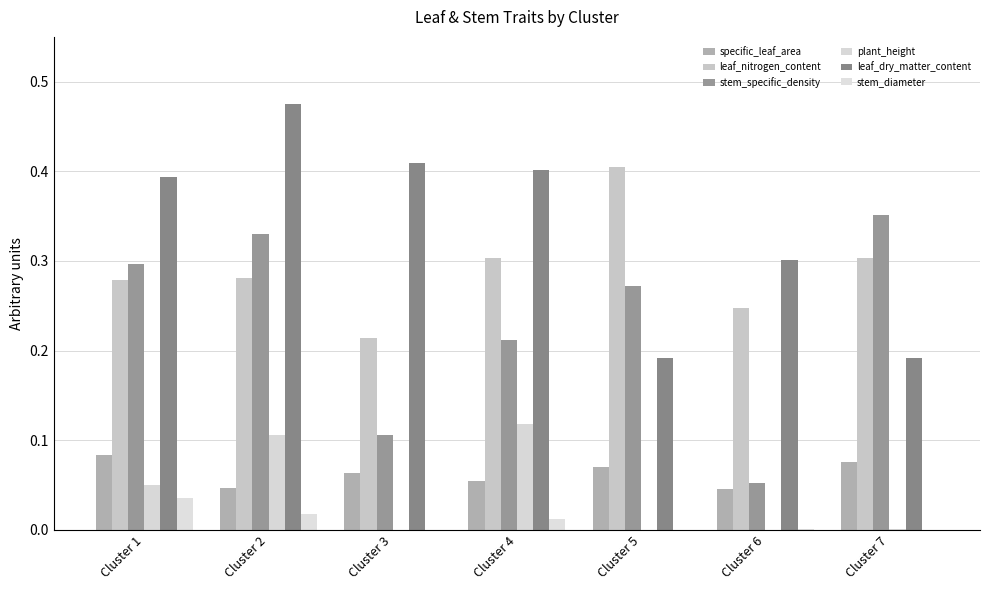

Rank the series by their maximum value, from lowest to highest.

stem_diameter, specific_leaf_area, plant_height, stem_specific_density, leaf_nitrogen_content, leaf_dry_matter_content